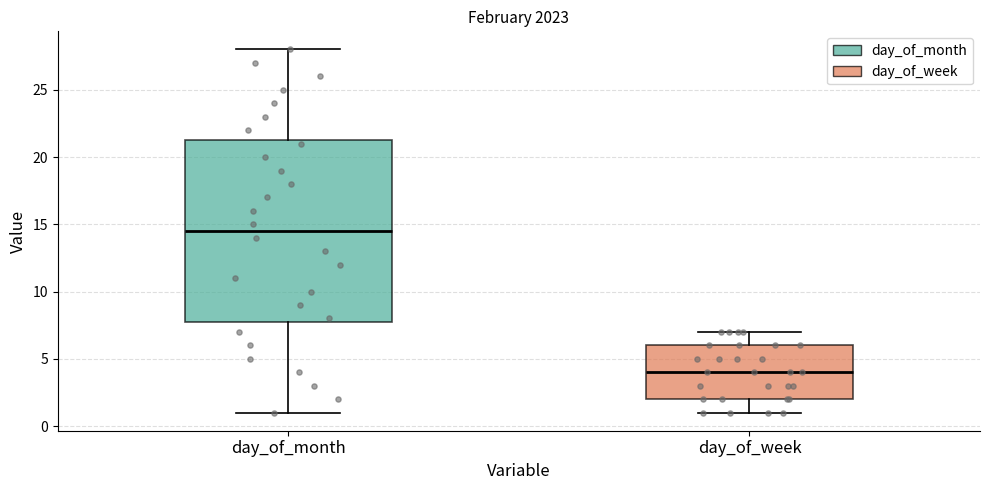

Reading left to right, transcribe this box plot: for each box, give where its median line is, the range the box spans, and where its two whiskers end, as read against the y-axis. The values are not printed on the chart, so give them approximately, as read against the axis.

day_of_month: median 14.5, box 8.0 to 21.5, whiskers 1.0 to 28.0
day_of_week: median 4.0, box 2.0 to 6.0, whiskers 1.0 to 7.0